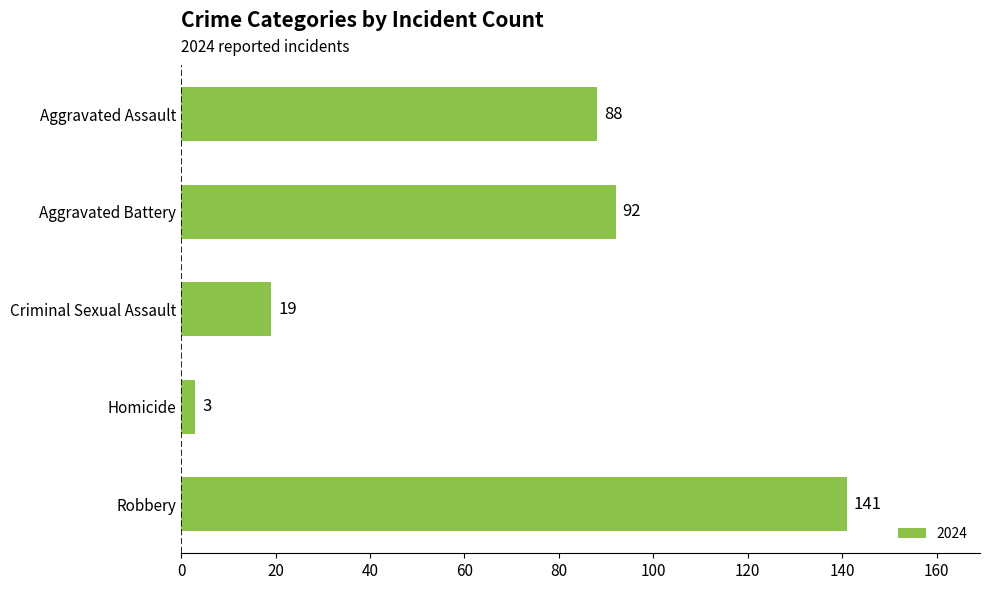

Reading top to bottom, what are all the values shown in this chart?

88	92	19	3	141